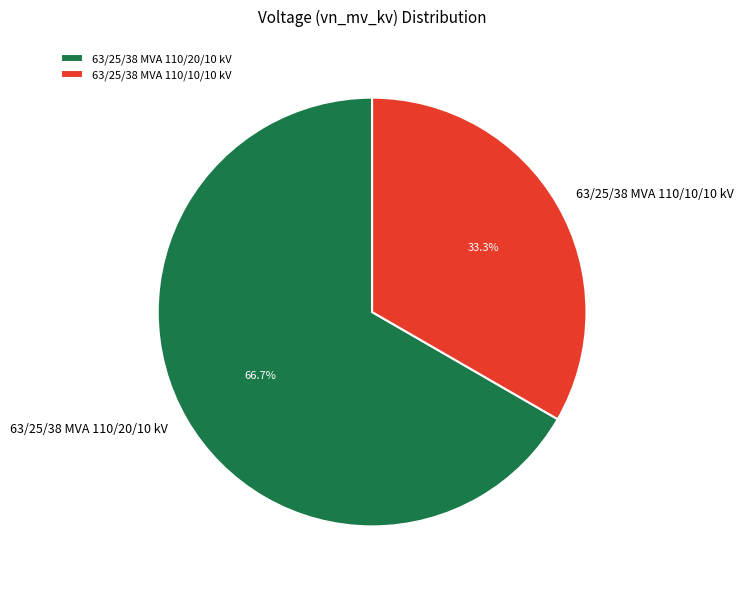

Which slice is the smallest?

63/25/38 MVA 110/10/10 kV